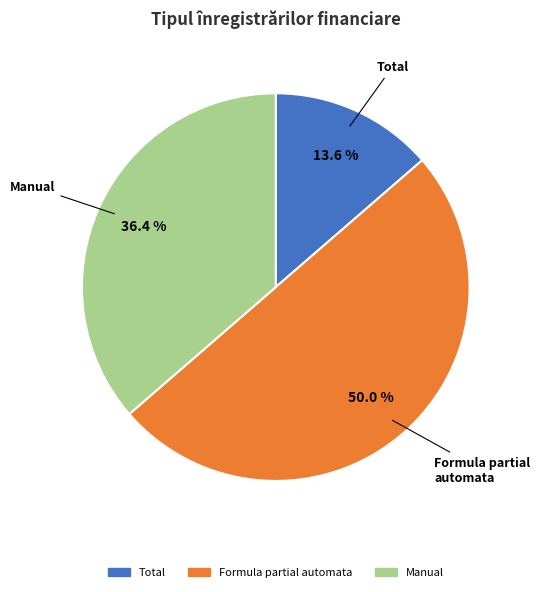

Count the number of slices in the pie.

3